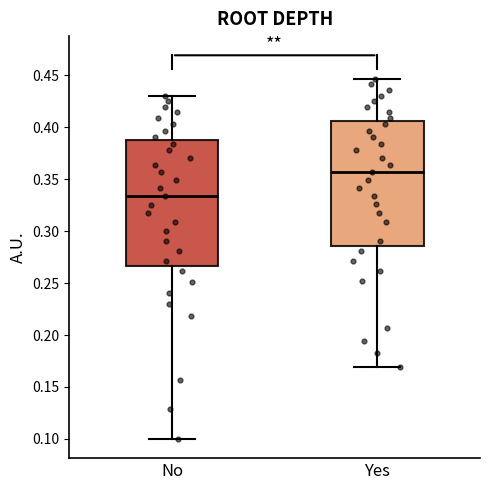

Reading left to right, read every box against the y-axis: the position of its median line, the range the box covers, and the ends of its whiskers. The values are not printed on the chart, so give them approximately, as read against the axis.

No: median 0.335, box 0.265 to 0.385, whiskers 0.100 to 0.430
Yes: median 0.355, box 0.285 to 0.405, whiskers 0.170 to 0.445